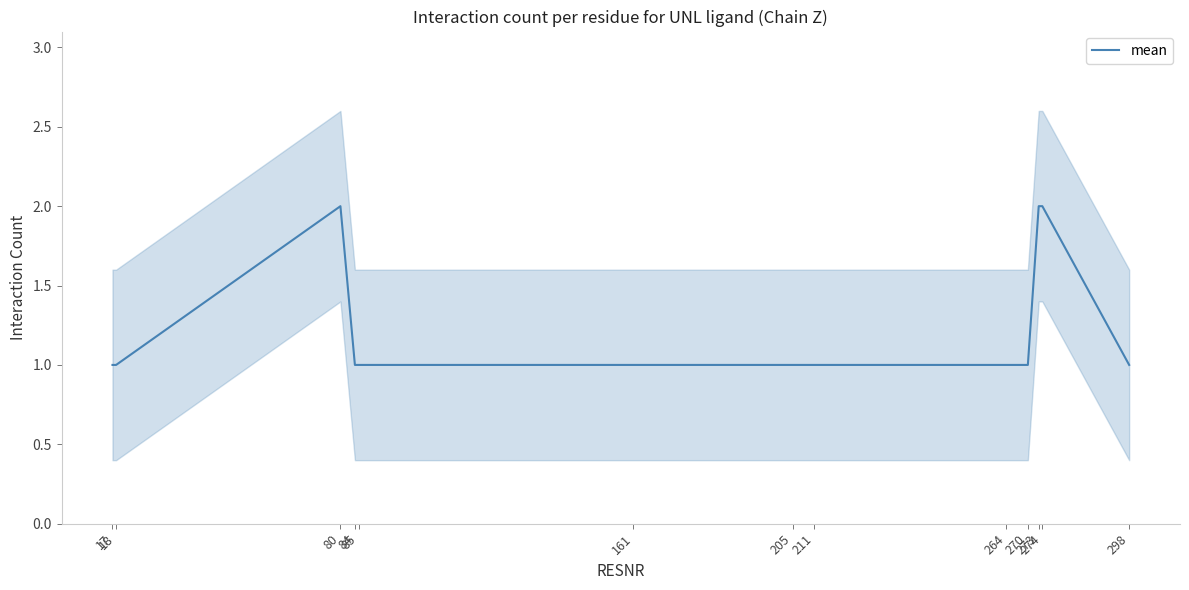

Rank the categories by value from lowest to highest.

17, 18, 84, 85, 161, 205, 211, 264, 270, 298, 80, 273, 274